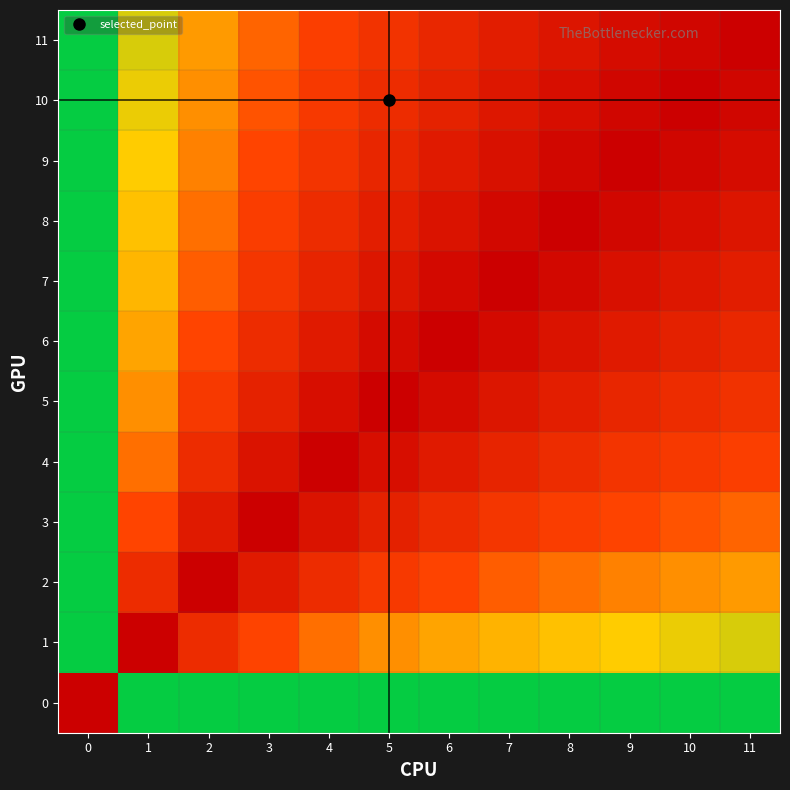

What is the difference between the highest and lowest values at 2?

0.5